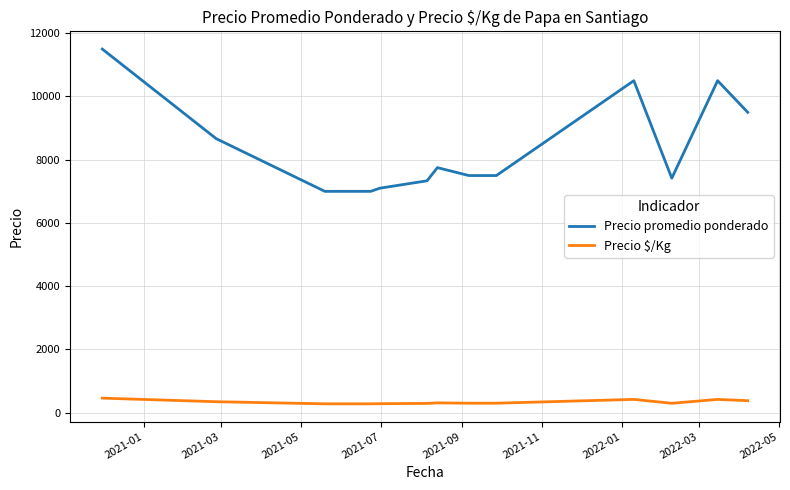

What is the average value of the Precio $/Kg series?

336.2